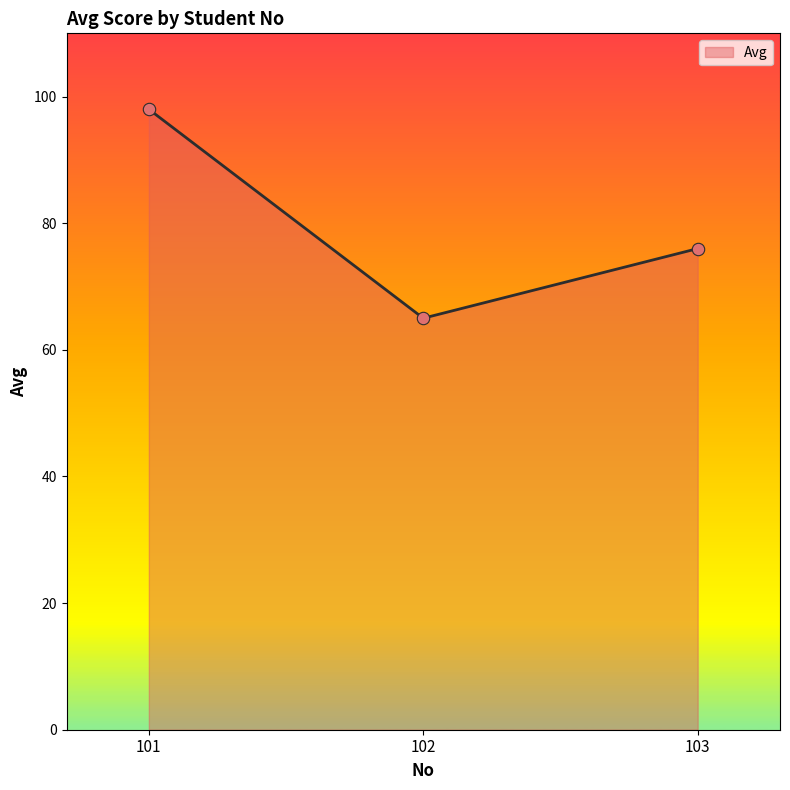

What is the ratio of the value at 102 to the value at 101?

0.7